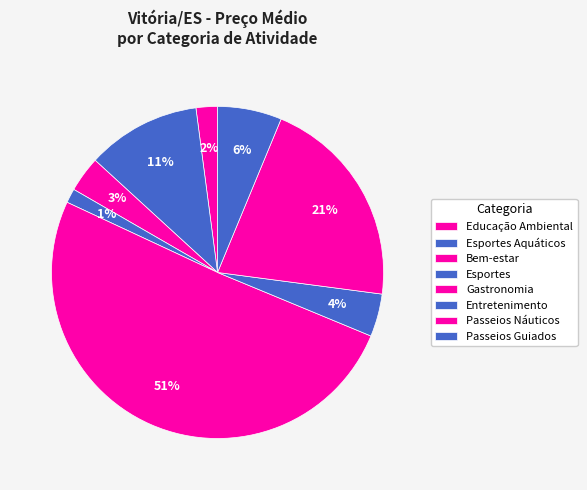

How many slices are in this pie chart?

8